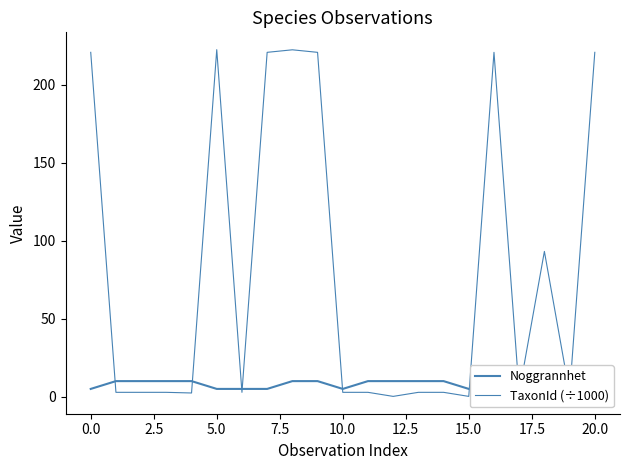

True or false: Noggrannhet has a value of 3.4 at 5.0.

False